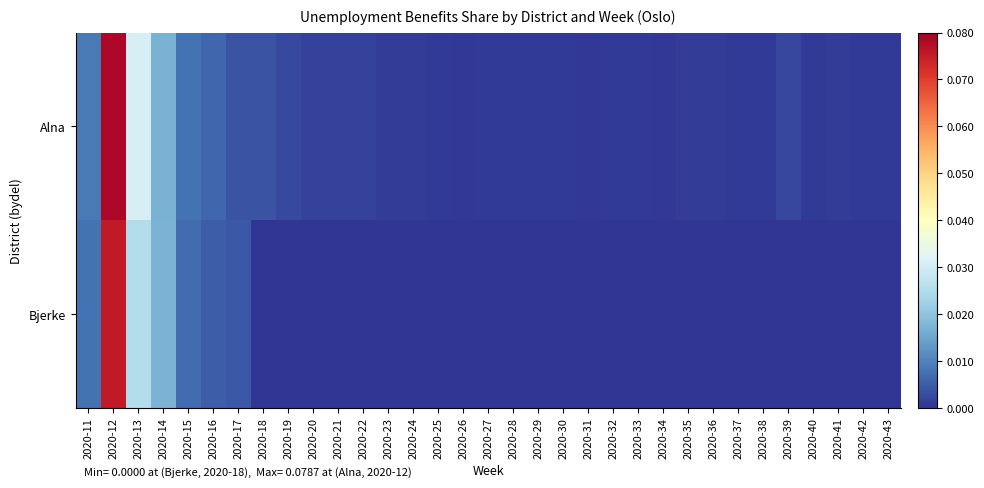

Reading left to right, extract all data points from this chart.

Alna: 2020-11=0.0	2020-12=0.1	2020-13=0.0	2020-14=0.0	2020-15=0.0	2020-16=0.0	2020-17=0.0	2020-18=0.0	2020-19=0.0	2020-20=0.0	2020-21=0.0	2020-22=0.0	2020-23=0.0	2020-24=0.0	2020-25=0.0	2020-26=0.0	2020-27=0.0	2020-28=0.0	2020-29=0.0	2020-30=0.0	2020-31=0.0	2020-32=0.0	2020-33=0.0	2020-34=0.0	2020-35=0.0	2020-36=0.0	2020-37=0.0	2020-38=0.0	2020-39=0.0	2020-40=0.0	2020-41=0.0	2020-42=0.0	2020-43=0.0
Bjerke: 2020-11=0.0	2020-12=0.1	2020-13=0.0	2020-14=0.0	2020-15=0.0	2020-16=0.0	2020-17=0.0	2020-18=0.0	2020-19=0.0	2020-20=0.0	2020-21=0.0	2020-22=0.0	2020-23=0.0	2020-24=0.0	2020-25=0.0	2020-26=0.0	2020-27=0.0	2020-28=0.0	2020-29=0.0	2020-30=0.0	2020-31=0.0	2020-32=0.0	2020-33=0.0	2020-34=0.0	2020-35=0.0	2020-36=0.0	2020-37=0.0	2020-38=0.0	2020-39=0.0	2020-40=0.0	2020-41=0.0	2020-42=0.0	2020-43=0.0